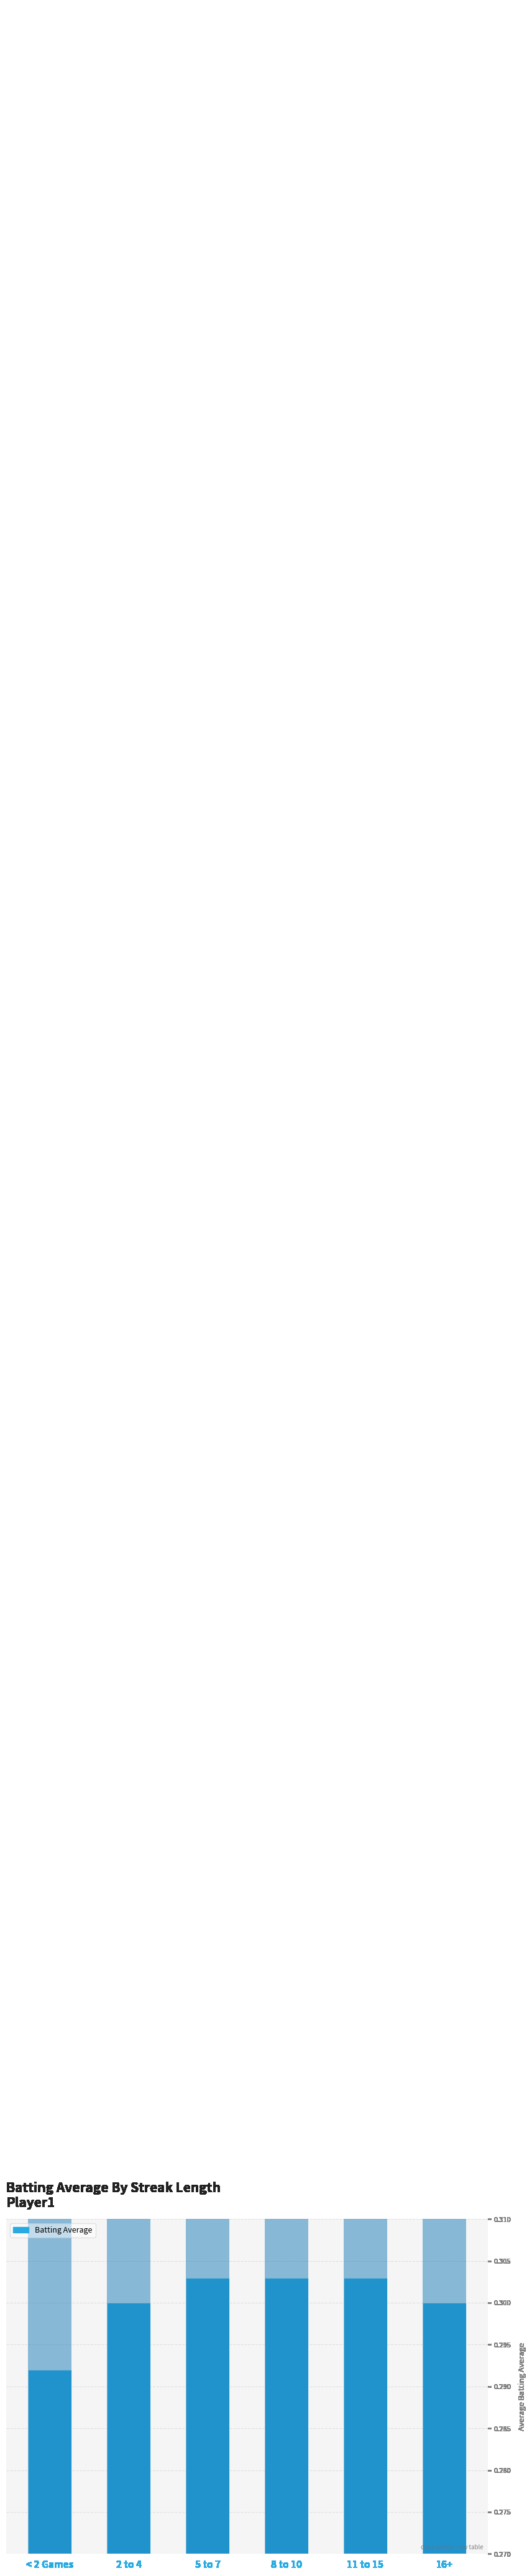

Rank the categories by value from highest to lowest.

5 to 7, 8 to 10, 11 to 15, 2 to 4, 16+, < 2 Games